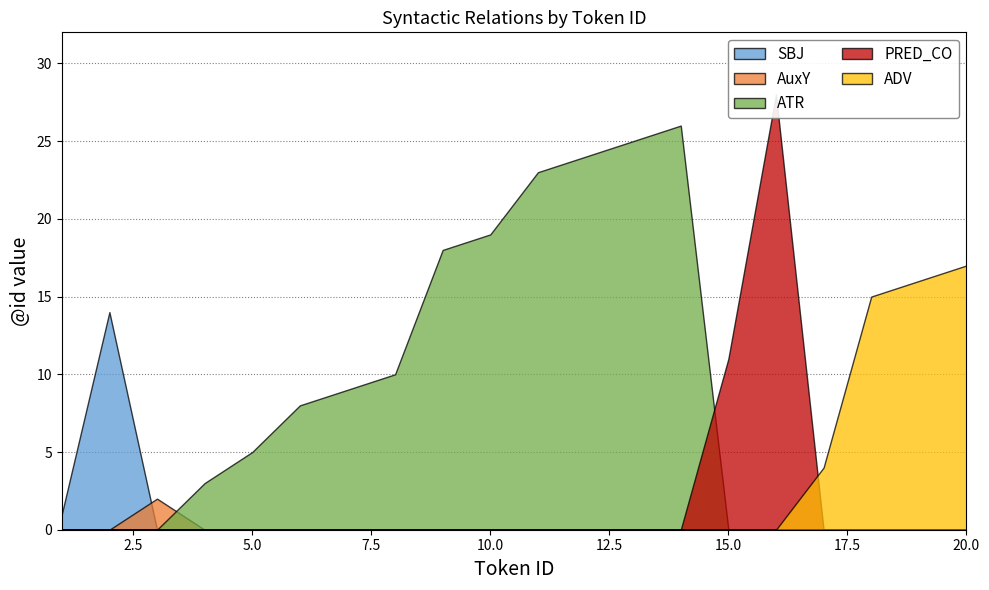

Rank the series at 18 from lowest to highest value.

SBJ, AuxY, ATR, PRED_CO, ADV